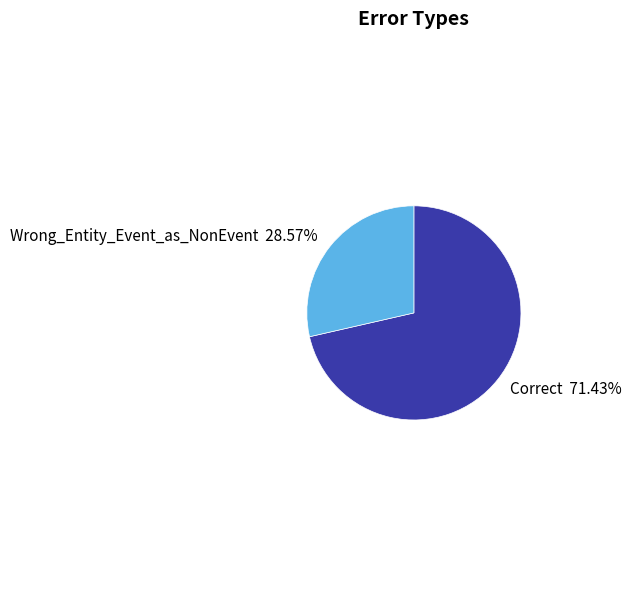

To the nearest percent, what is the combined percentage of Correct and Wrong_Entity_Event_as_NonEvent?

100%